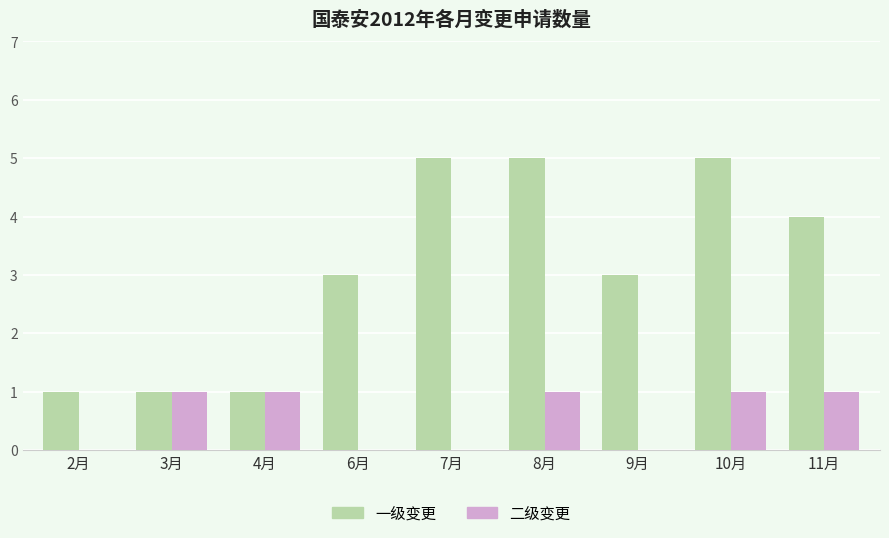

Are the bars horizontal?

No